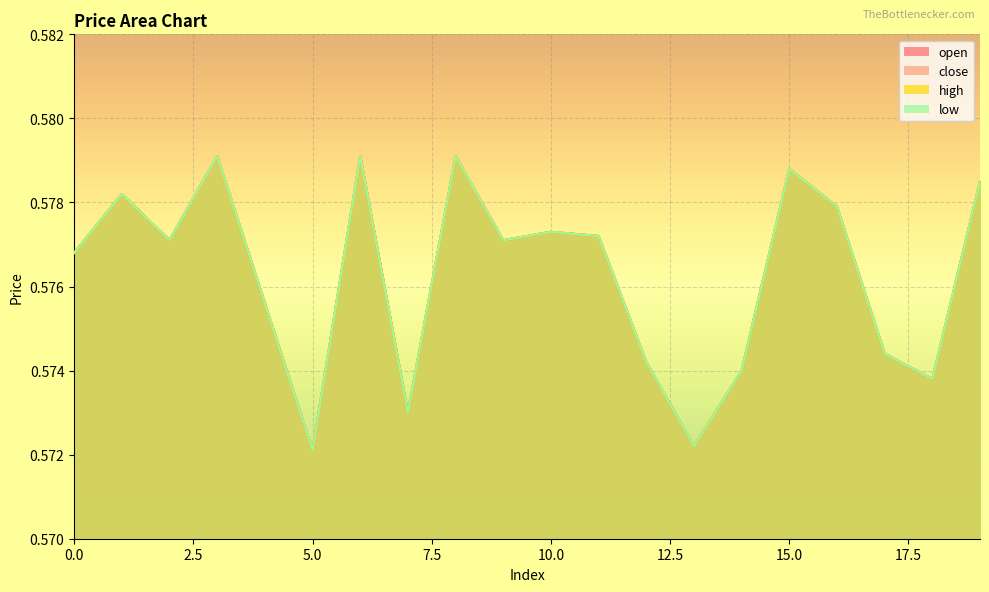

Which category has the lowest value in the low series?

5